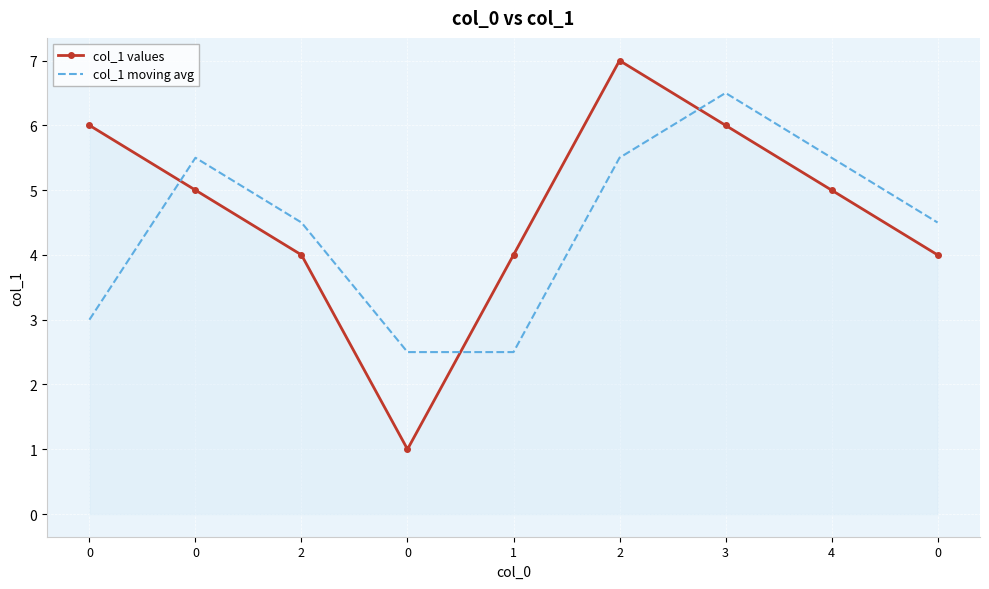

Reading left to right, what are all the values shown in this chart?

col_1 values: 0=6.0	0=5.0	2=4.0	0=1.0	1=4.0	2=7.0	3=6.0	4=5.0	0=4.0
col_1 moving avg: 0=3.0	0=5.5	2=4.5	0=2.5	1=2.5	2=5.5	3=6.5	4=5.5	0=4.5